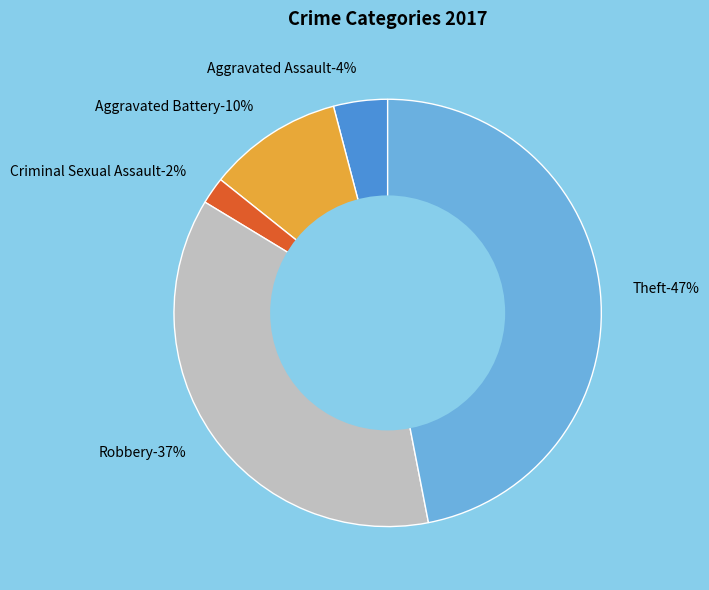

Between Robbery and Criminal Sexual Assault, which is larger?

Robbery